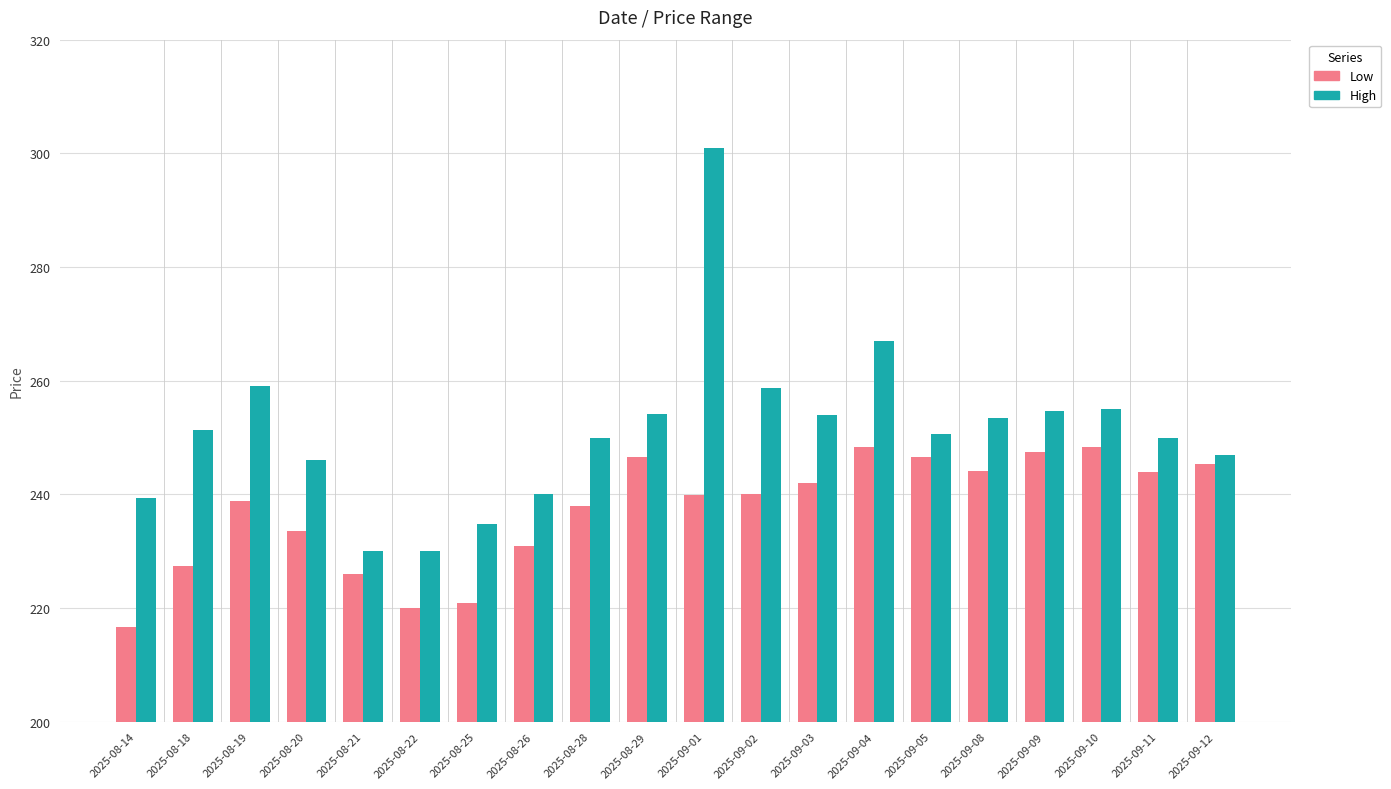

Which series has the largest total across all categories?

High